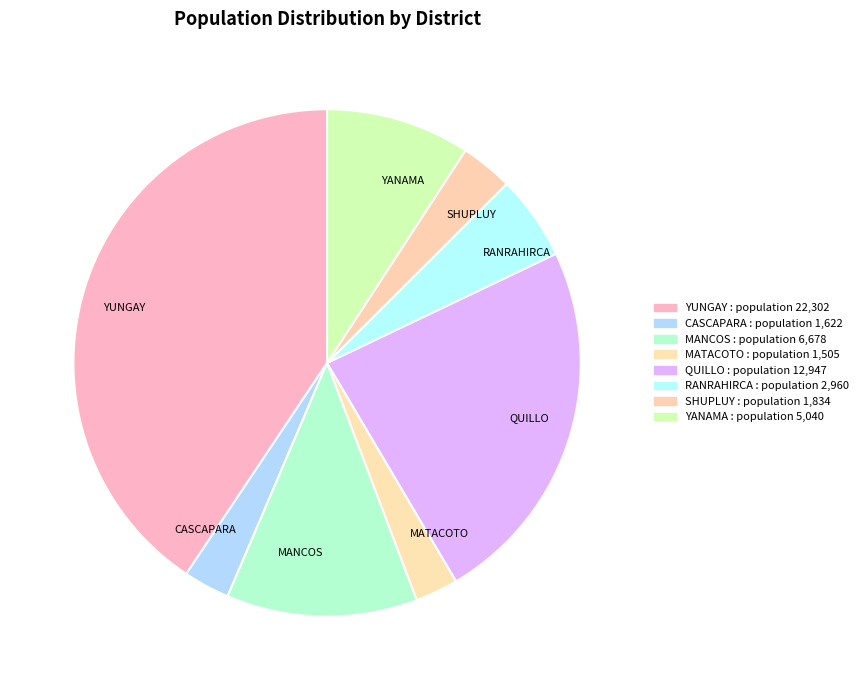

Is there any slice that represents more than half of the pie?

No